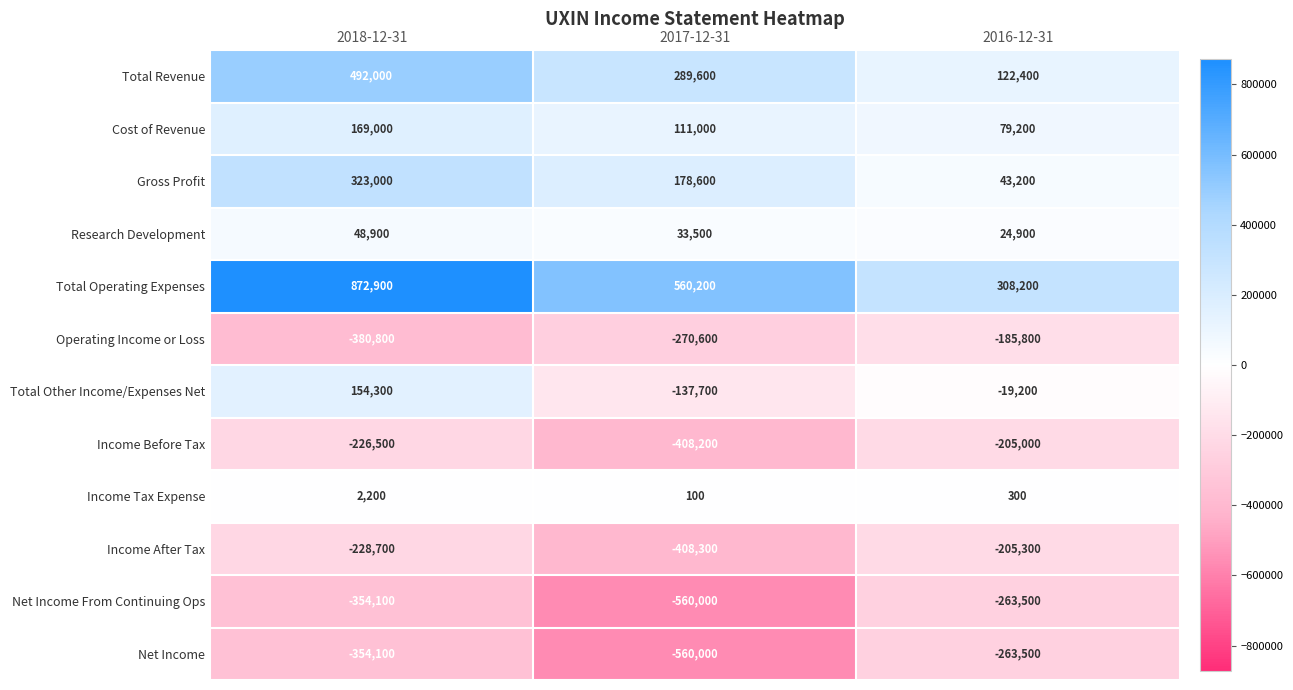

What is the spread (max minus min) of values at 2017-12-31?

1120200